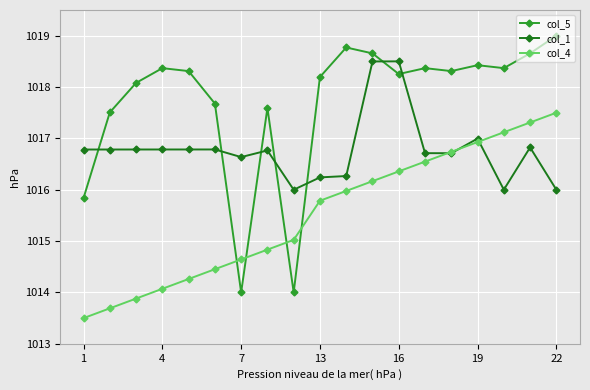

What is the lowest value of the col_5 series?

1014.0